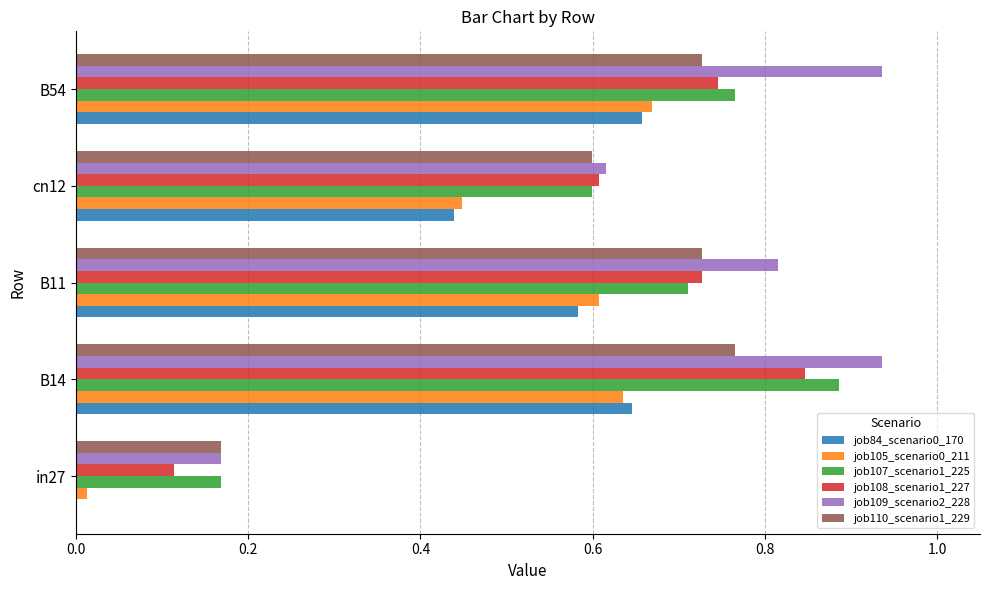

True or false: job109_scenario2_228 has a value of 1.2 at B54.

False